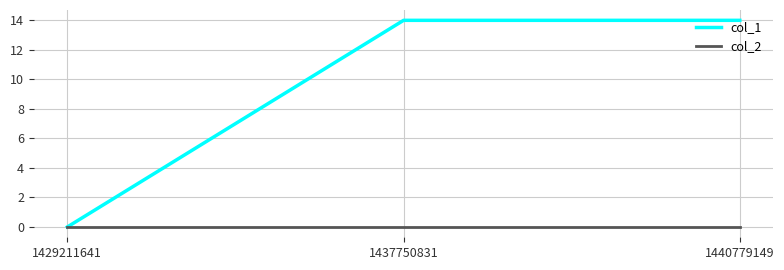

Reading left to right, list all the values displayed in this chart.

col_1: 1429211641=0	1437750831=14	1440779149=14
col_2: 1429211641=0	1437750831=0	1440779149=0